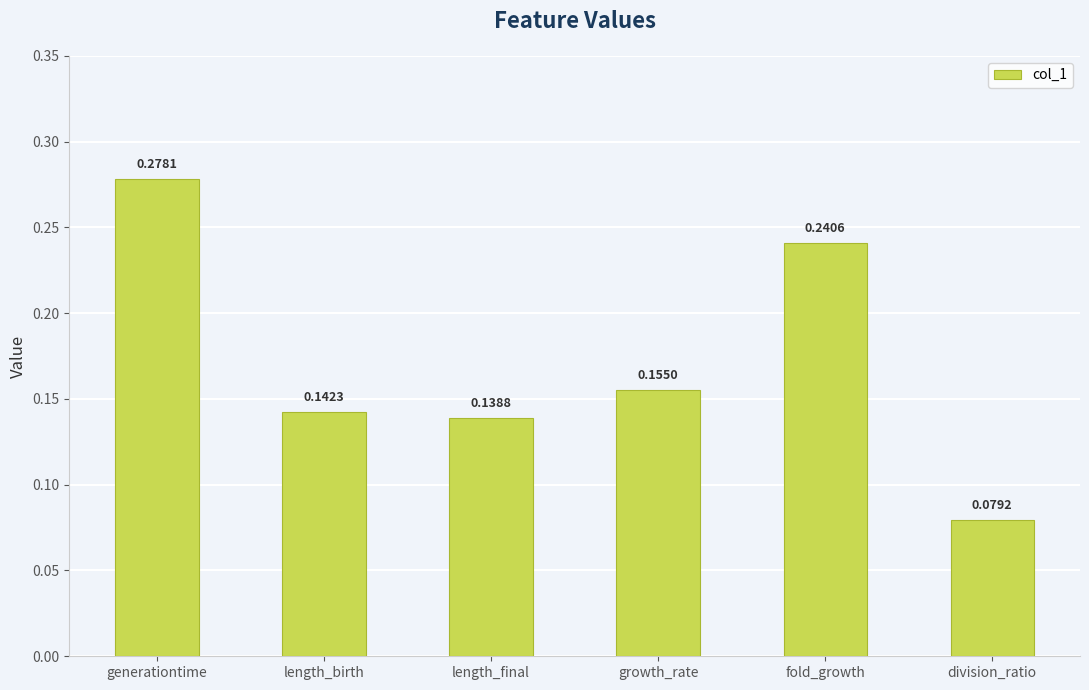

What is the label of the 3rd bar from the right?

growth_rate